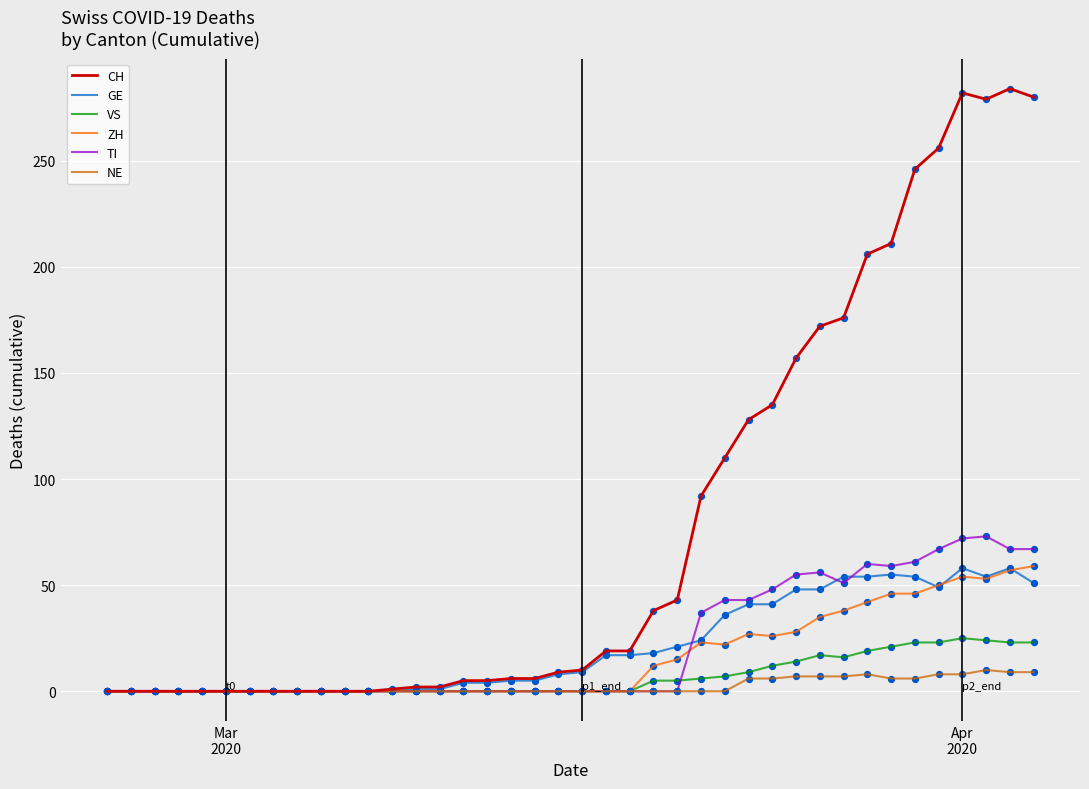

Which series has the largest total across all categories?

CH